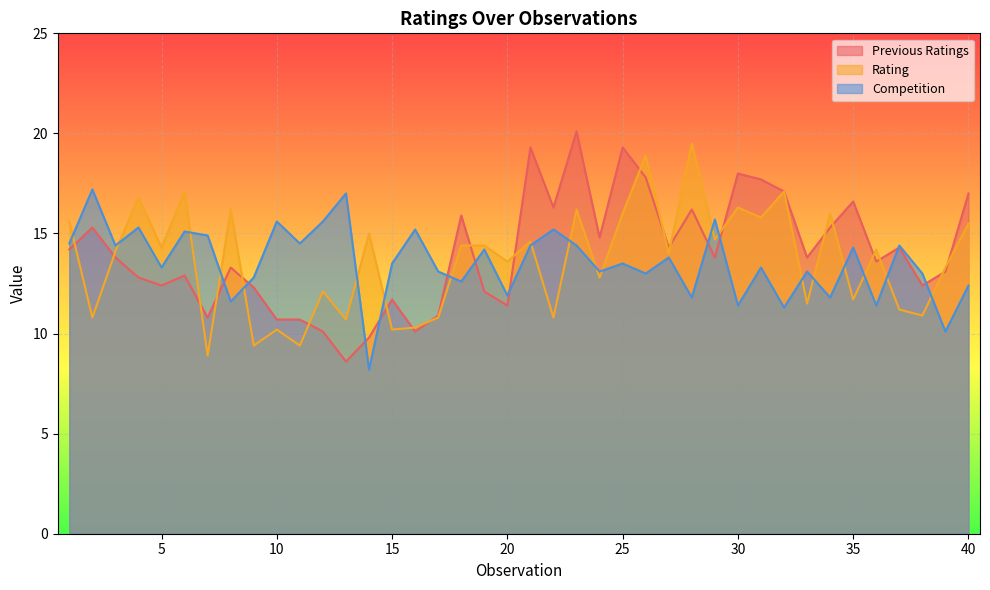

Rank the categories by Competition value from lowest to highest.

14, 39, 32, 30, 36, 8, 28, 34, 20, 40, 18, 9, 26, 38, 17, 24, 33, 5, 31, 15, 25, 27, 19, 35, 3, 21, 23, 37, 1, 11, 7, 6, 16, 22, 4, 10, 12, 29, 13, 2